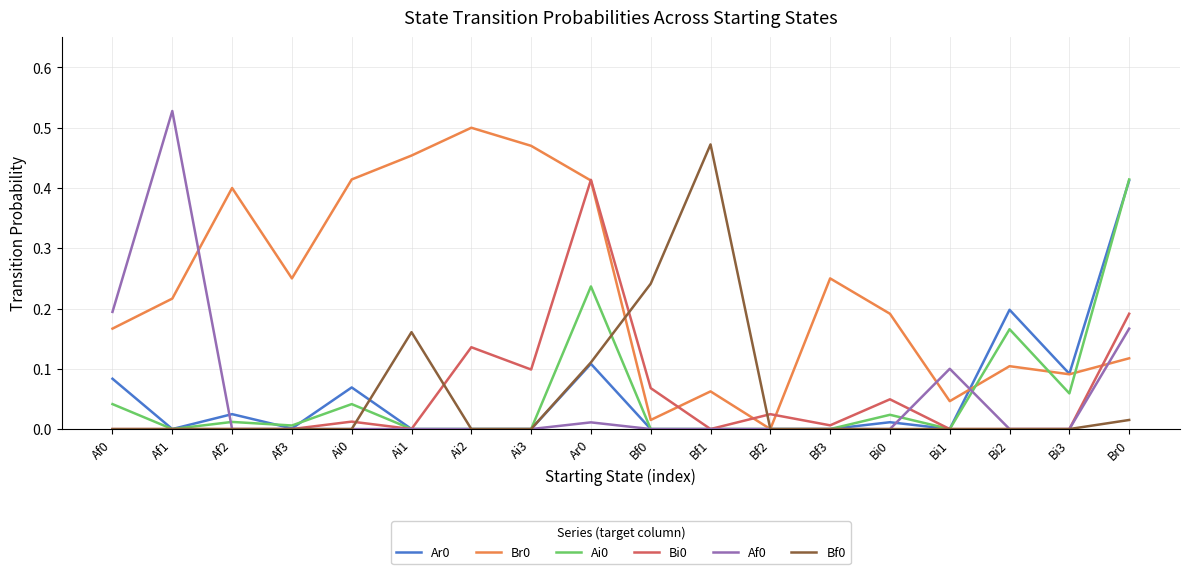

Is the value of Af0 at Bi3 greater than the value of Br0 at Af1?

No